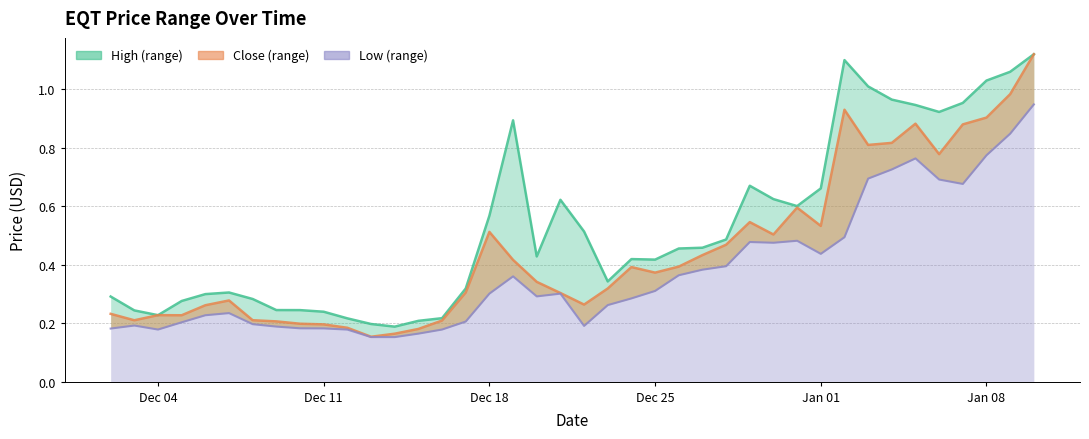

True or false: High and Close cross at least once.

False